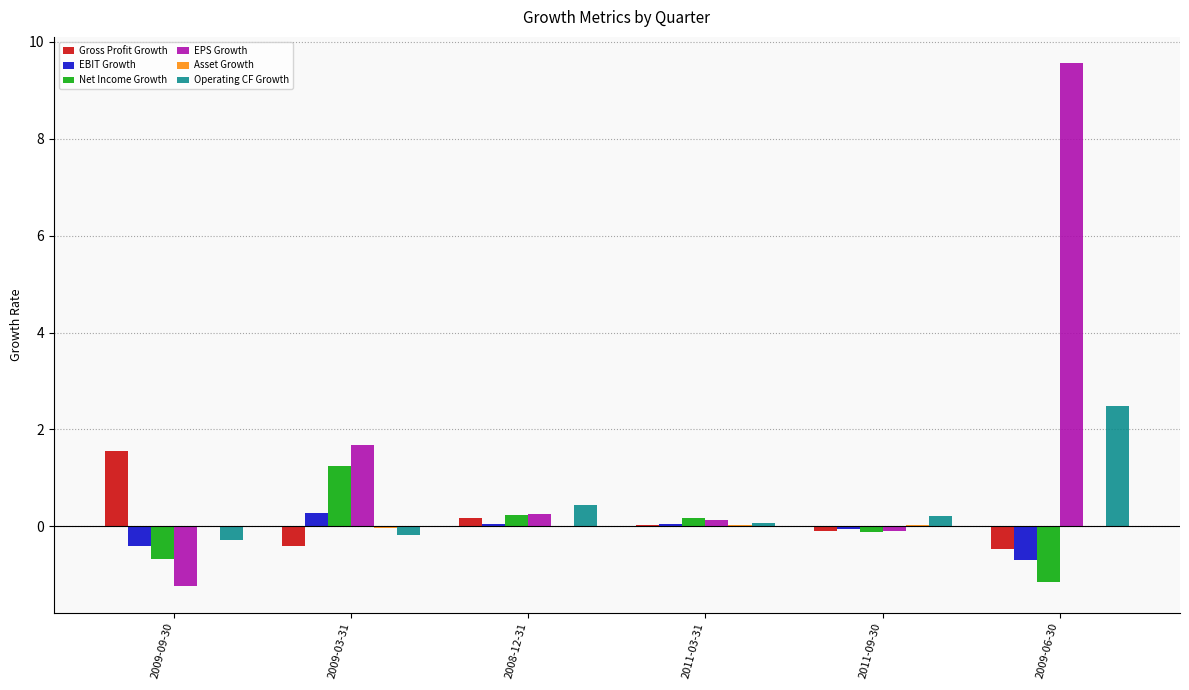

How many positive values does the Net Income Growth series have?

3